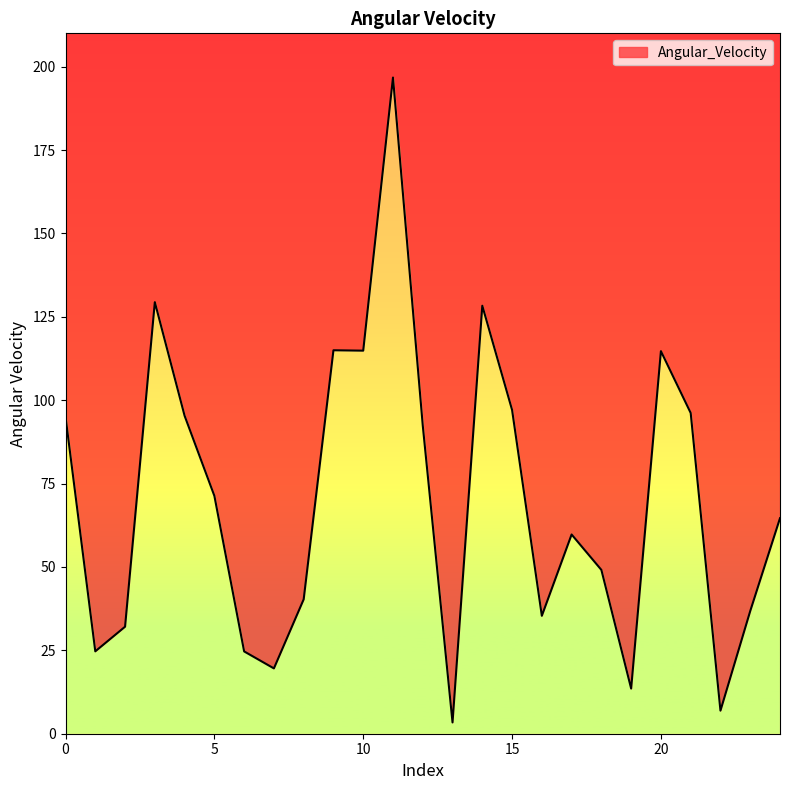

How many categories are shown in the chart?

25